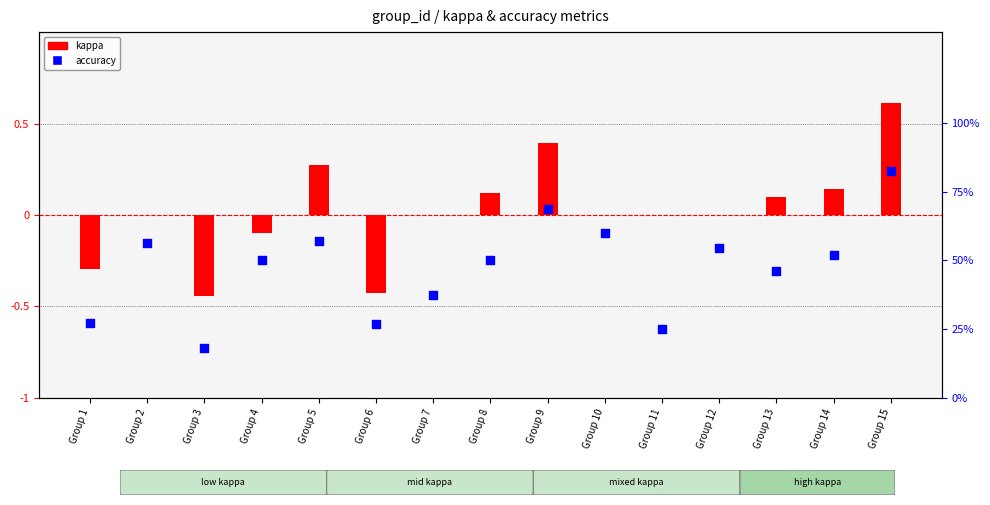

At how many categories does at least one series exceed 0?

15